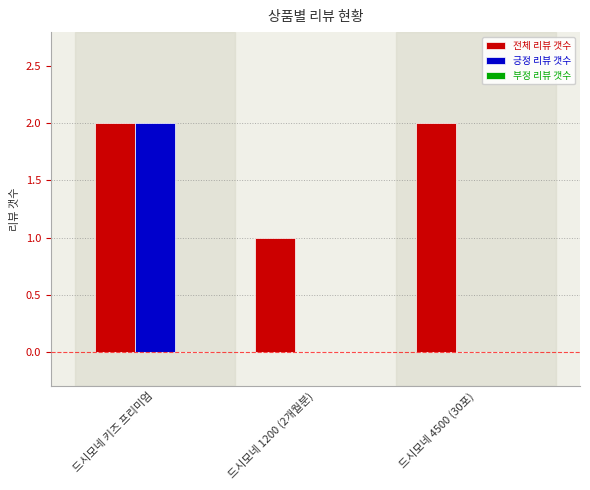

At which category is the sum across all series the highest?

드시모네 키즈 프리미엄